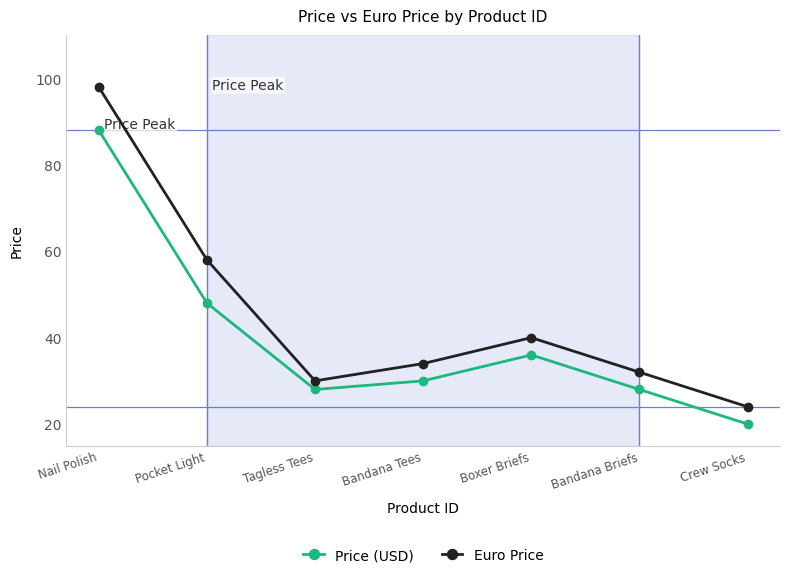

What is the approximate value of Price (USD) at Crew Socks, to the nearest 10?

20